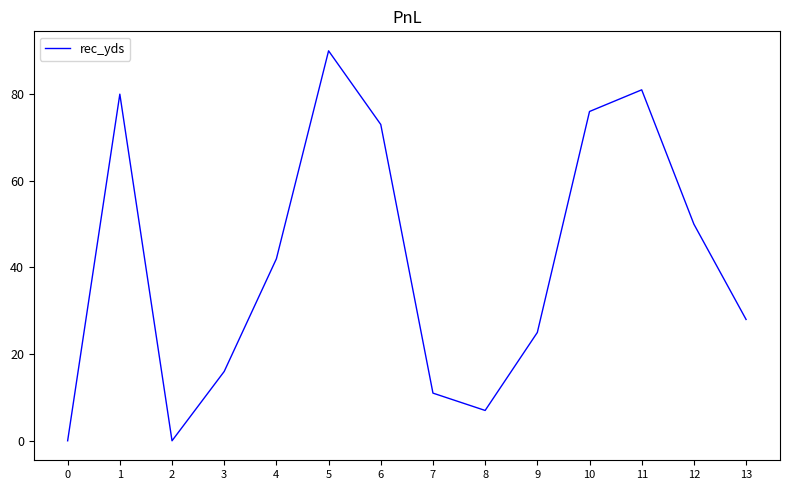

What is the change in value from 2 to 7?

+11